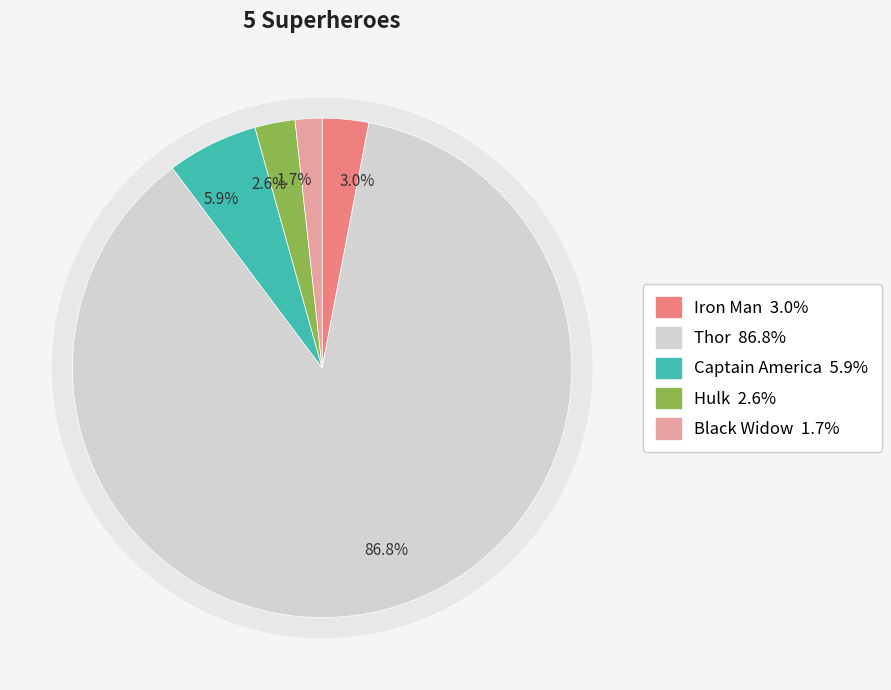

How many slices are in this pie chart?

5